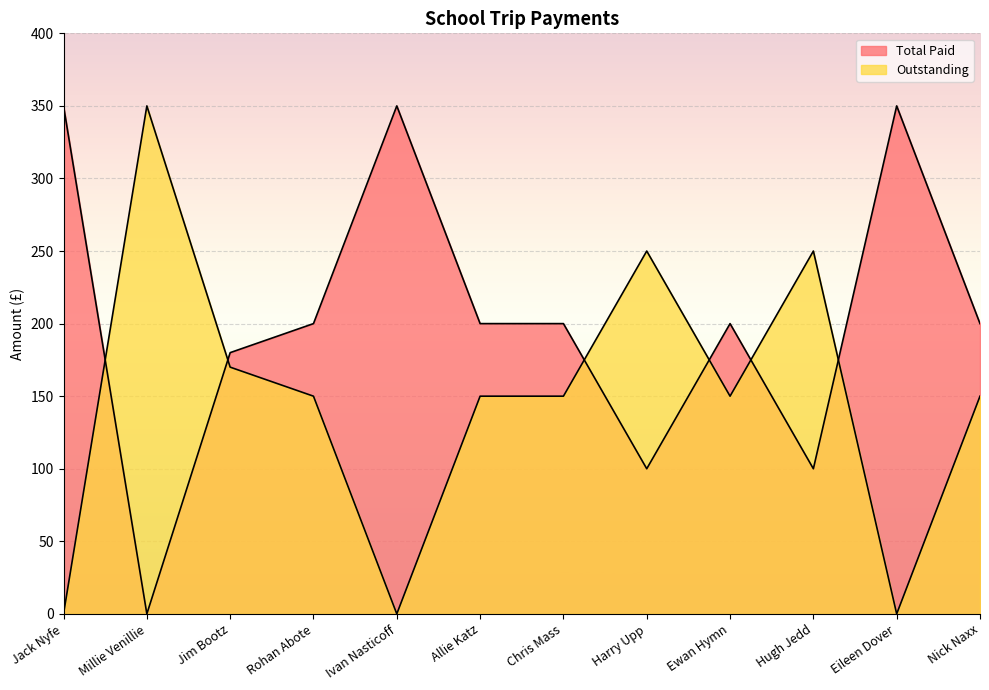

Read the Outstanding value at Allie Katz, to the nearest 5.

150